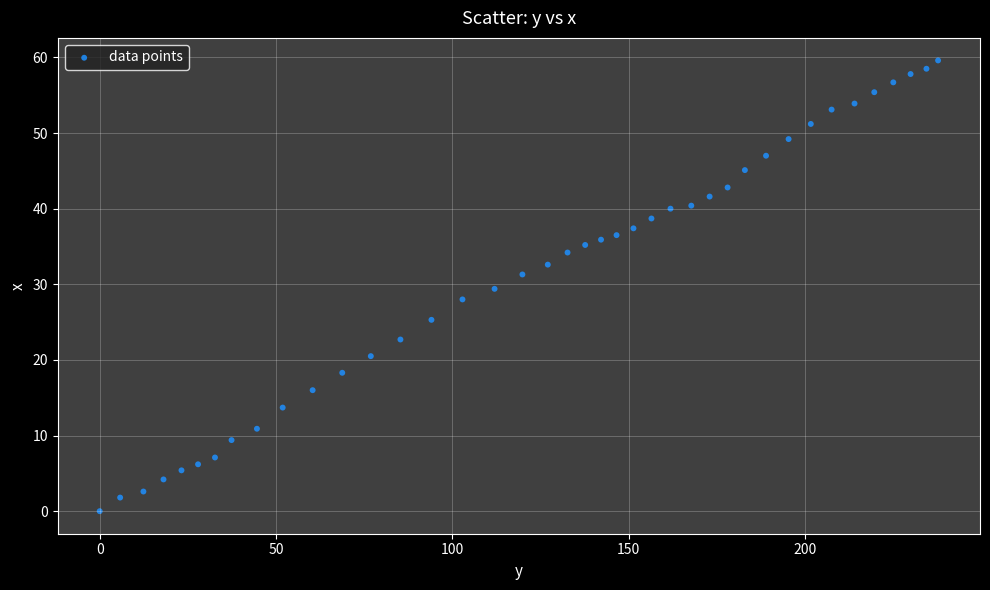

What is the range of Y values (max minus min)?

59.6